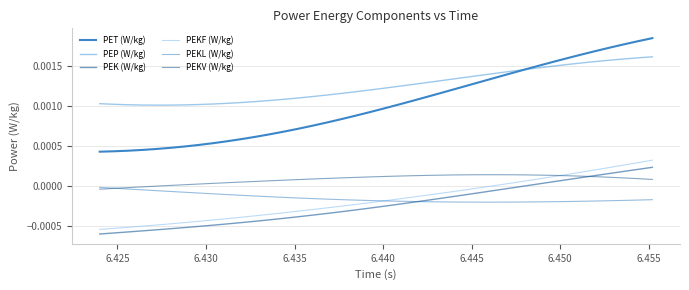

Which series has the largest total across all categories?

PEP (W/kg)